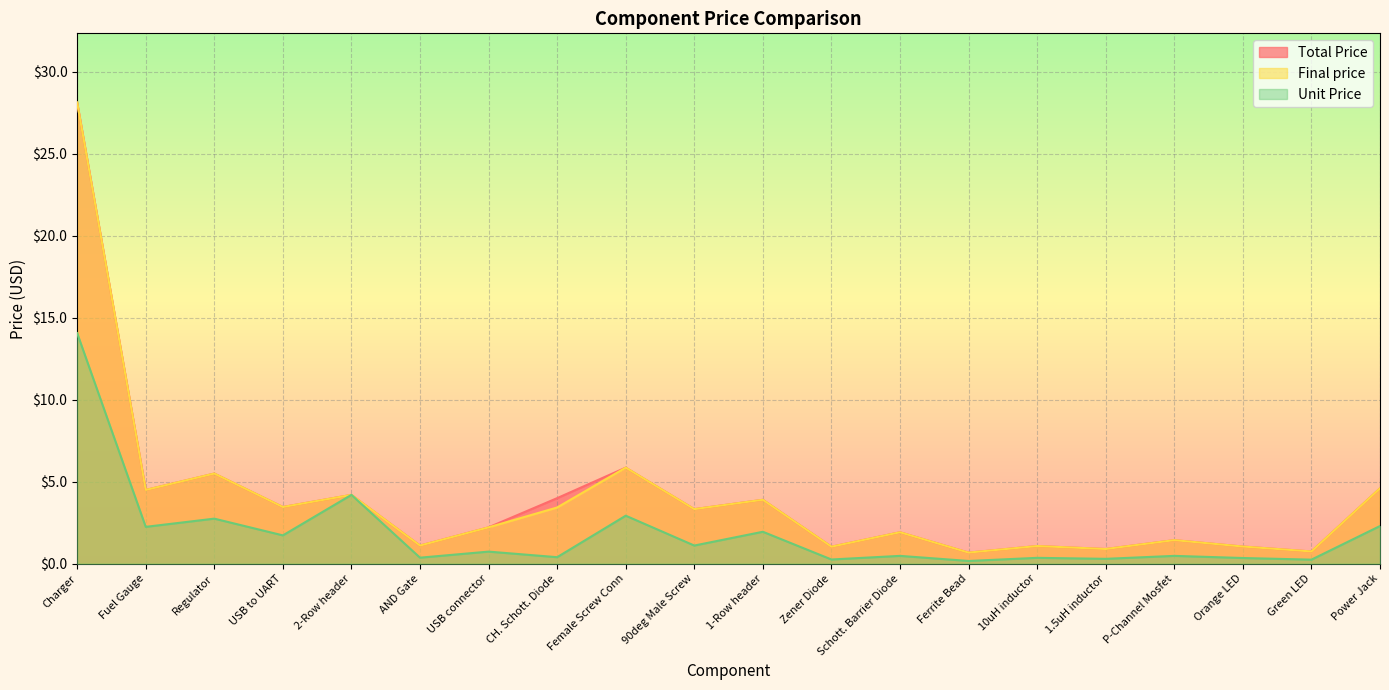

True or false: Total Price and Final price cross at least once.

False